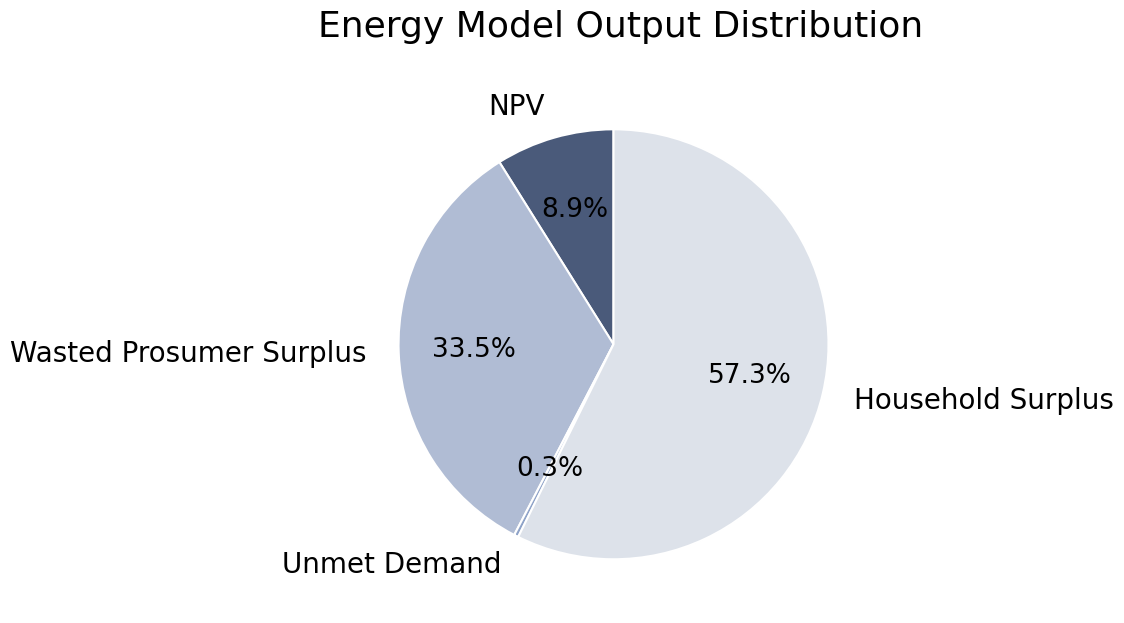

Rank the categories by value from highest to lowest.

Household Surplus, Wasted Prosumer Surplus, NPV, Unmet Demand